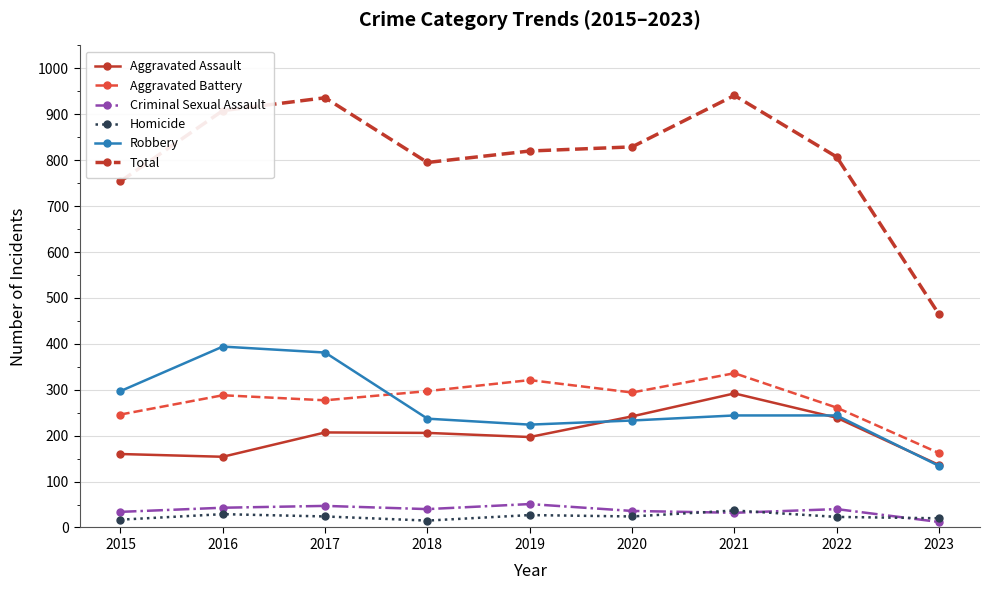

How many lines are shown in the chart?

6